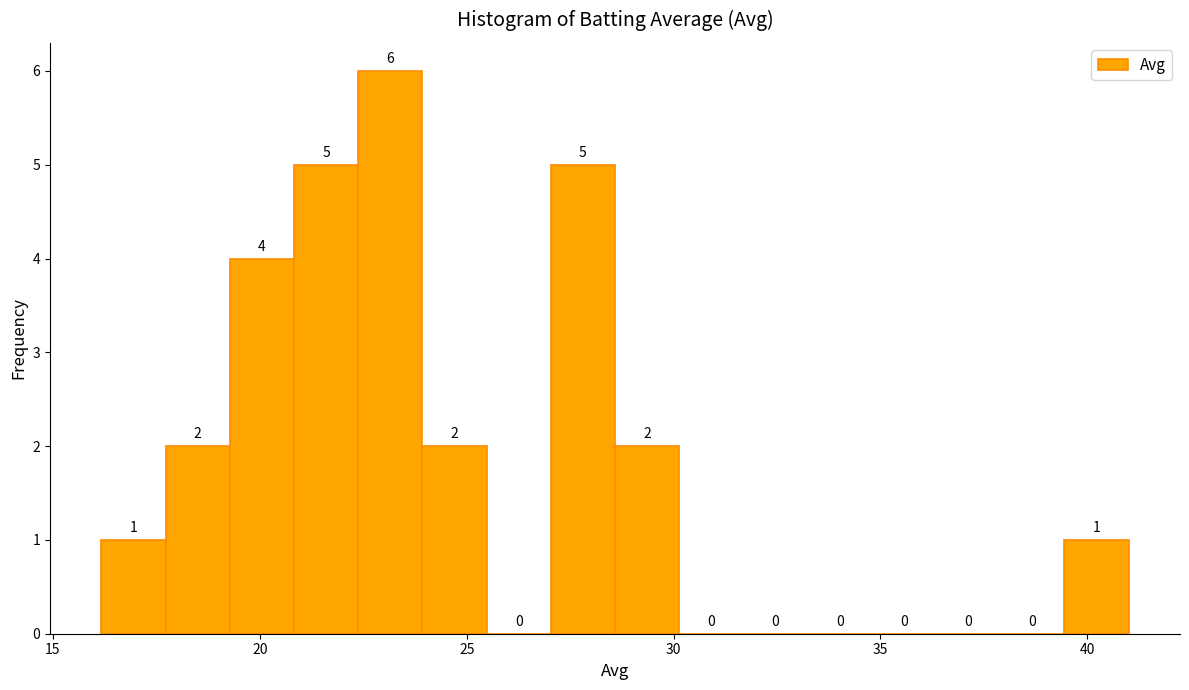

Read against the x-axis, roughly where is the centre of the tallest bar?

23.0